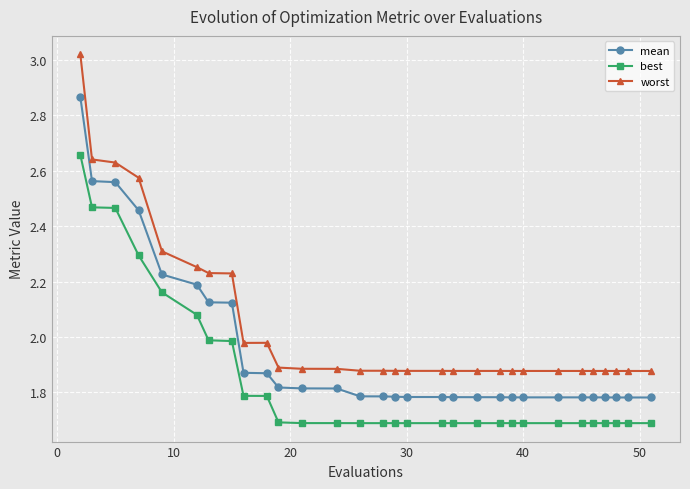

Which series has the largest range (max minus min)?

worst